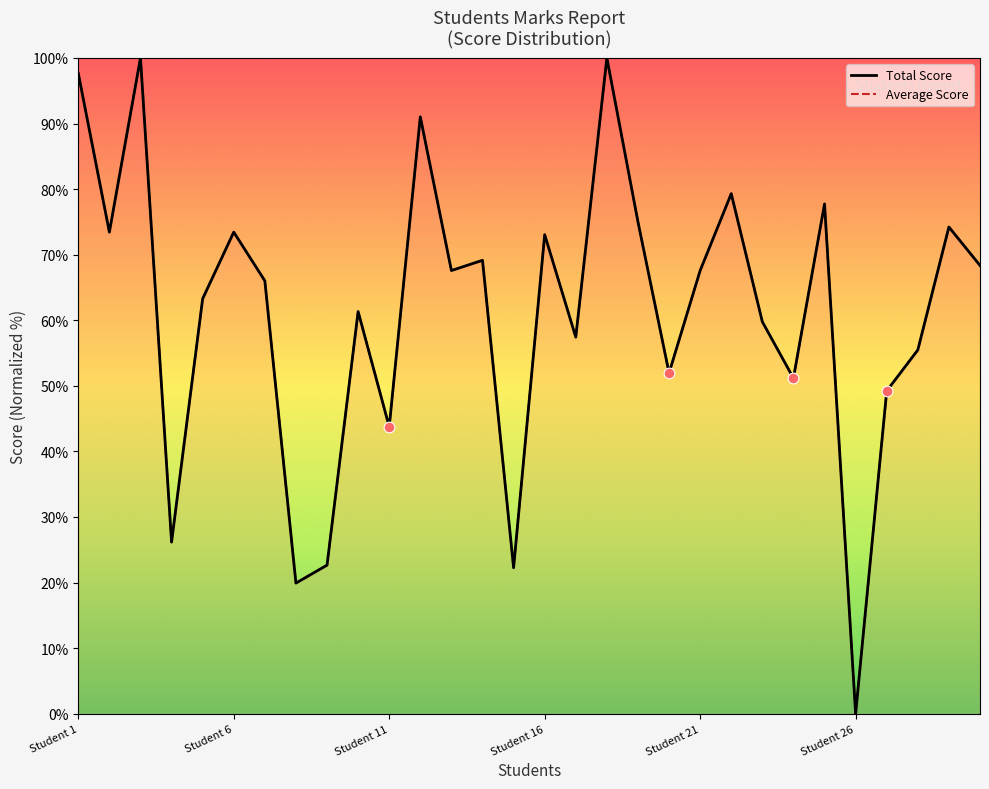

What is the total value across all series at Student 4?

52.3